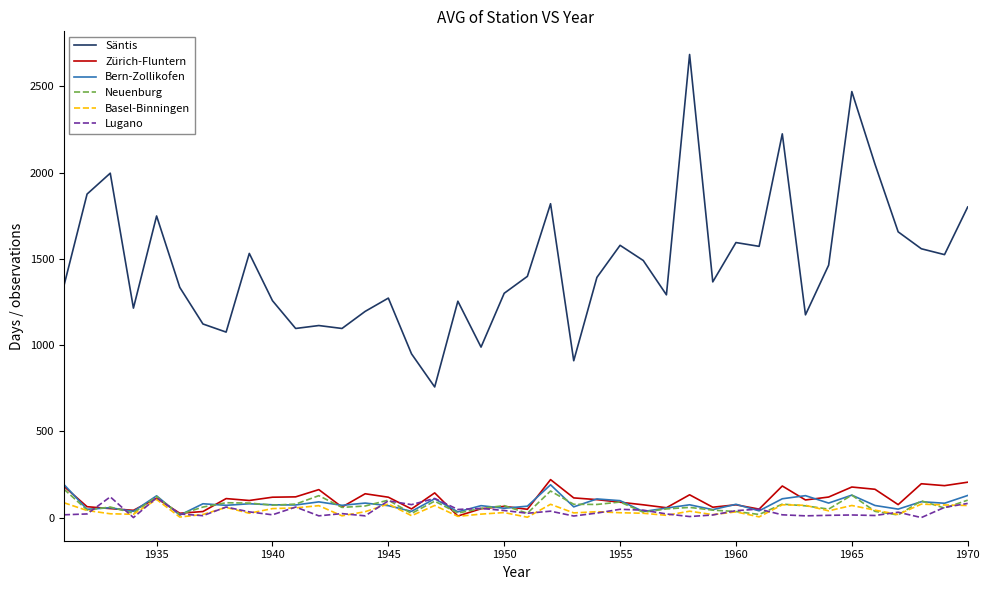

What is the greatest value displayed?

2684